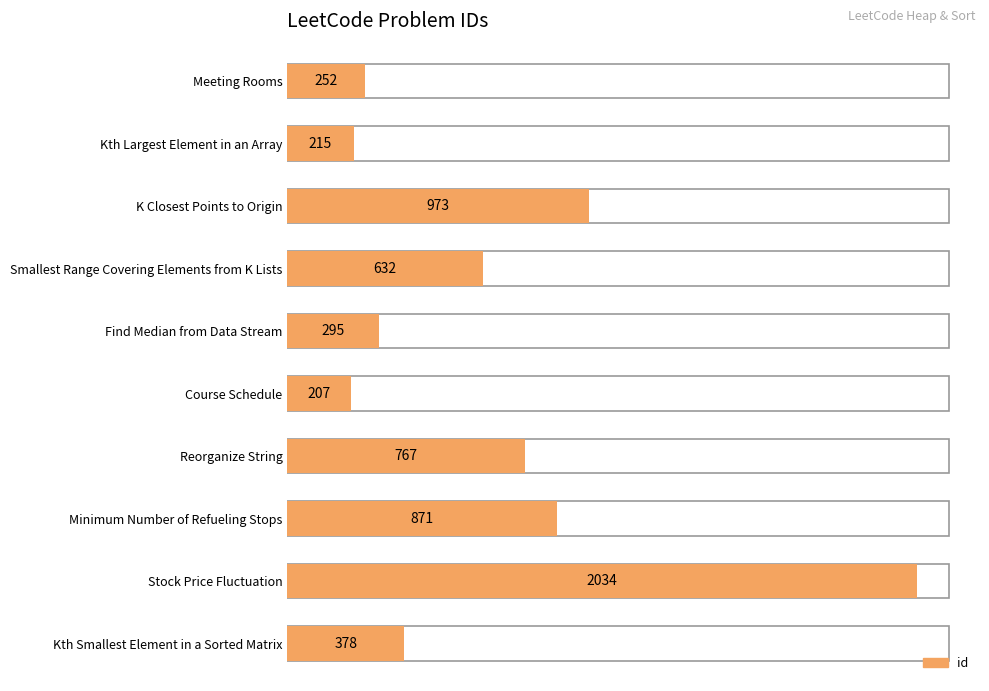

What is the label of the 10th bar from the right?

252